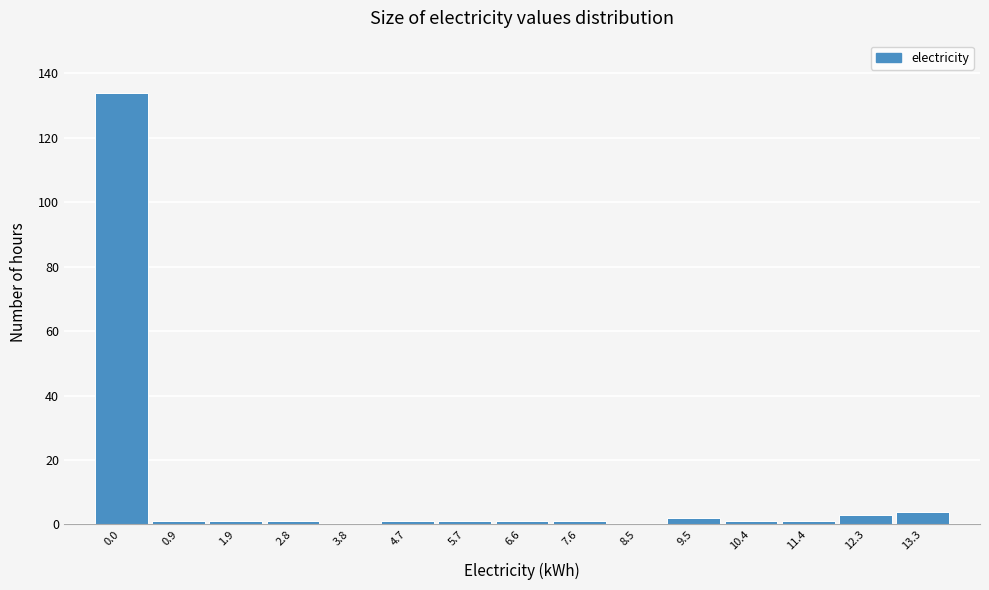

Reading left to right, transcribe all the data shown in this chart.

0.0=134	0.9=1	1.9=1	2.8=1	3.8=0	4.7=1	5.7=1	6.6=1	7.6=1	8.5=0	9.5=2	10.4=1	11.4=1	12.3=3	13.3=4